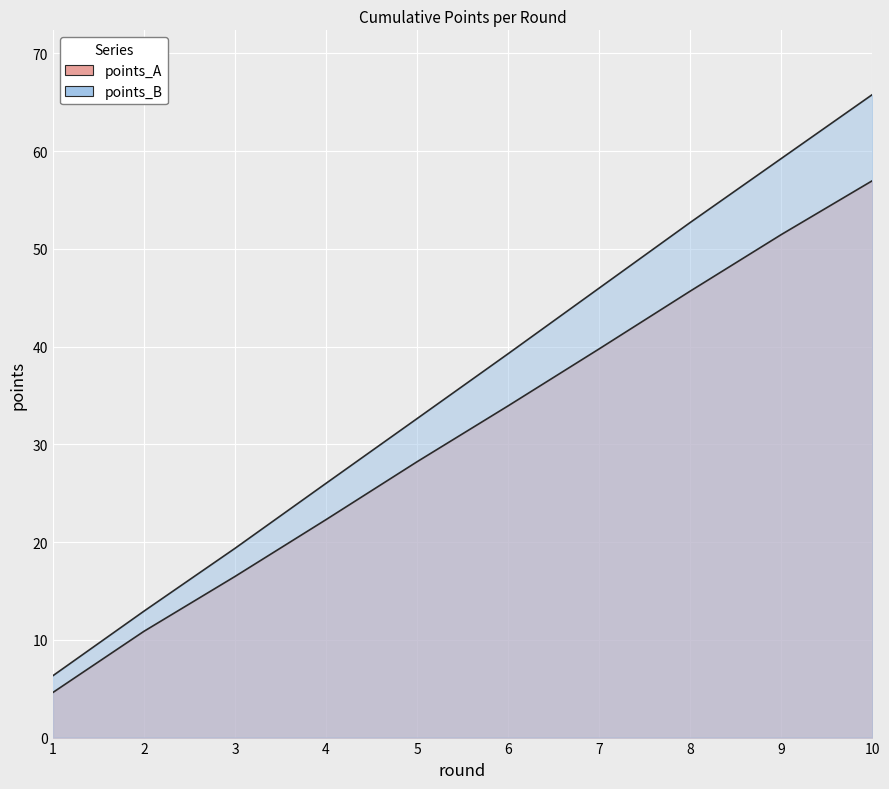

What is the difference between the points_A values at 10 and 2?

46.1